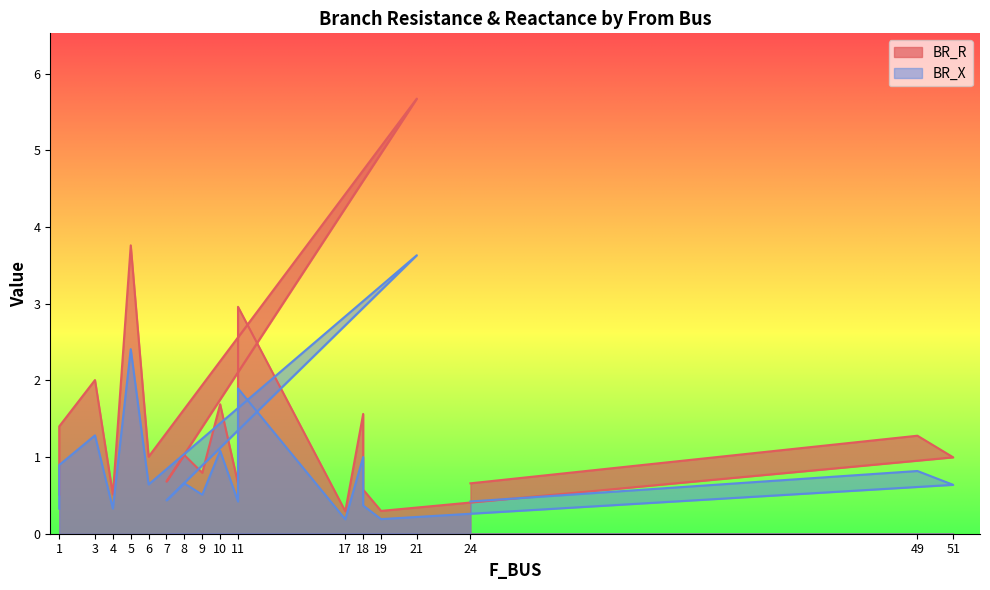

Does the chart have visible grid lines?

No